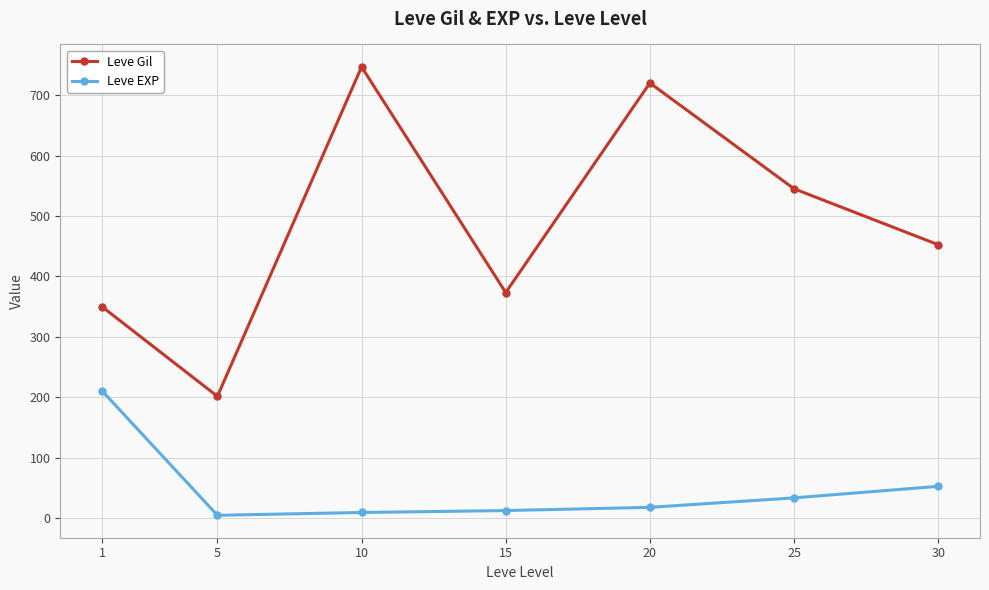

How many interior local valleys does the Leve Gil series have?

2